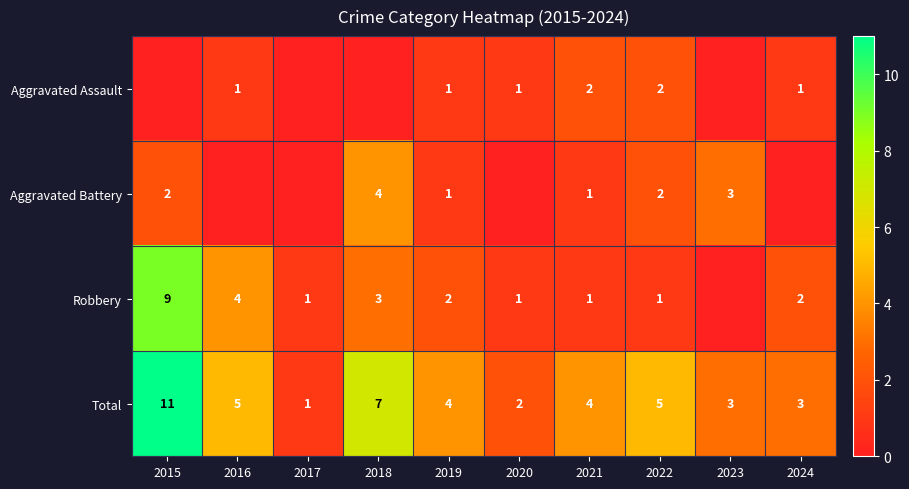

Where does the Total series first go above 4?

2015